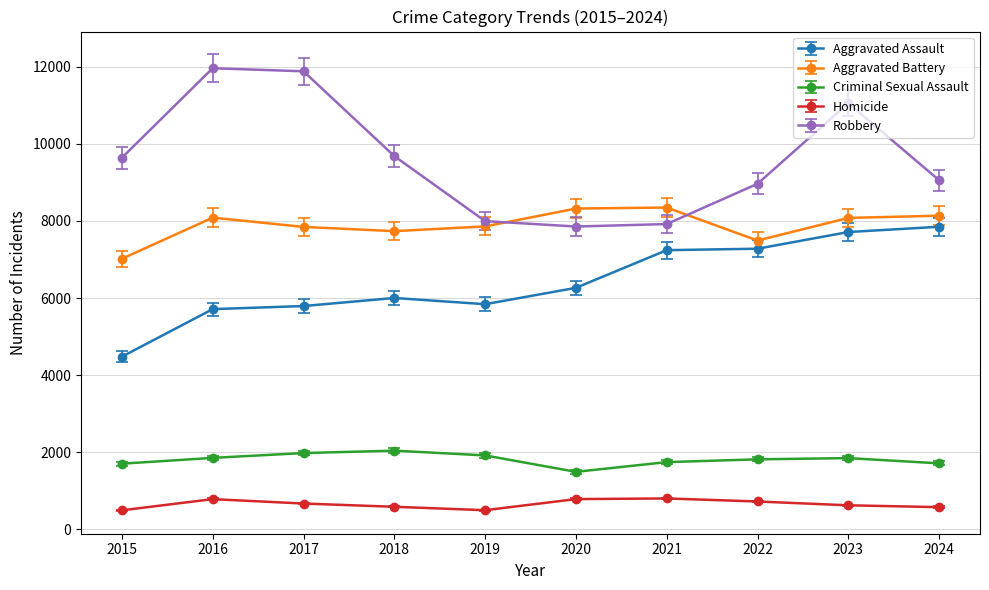

The value of Aggravated Battery at 2023 is 8078. True or false?

True